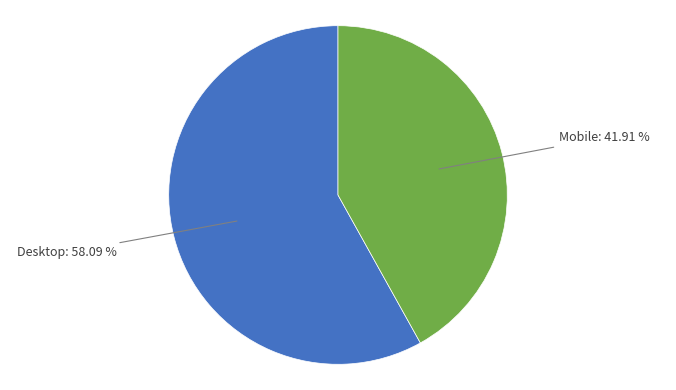

Is there a majority slice in this chart?

Yes